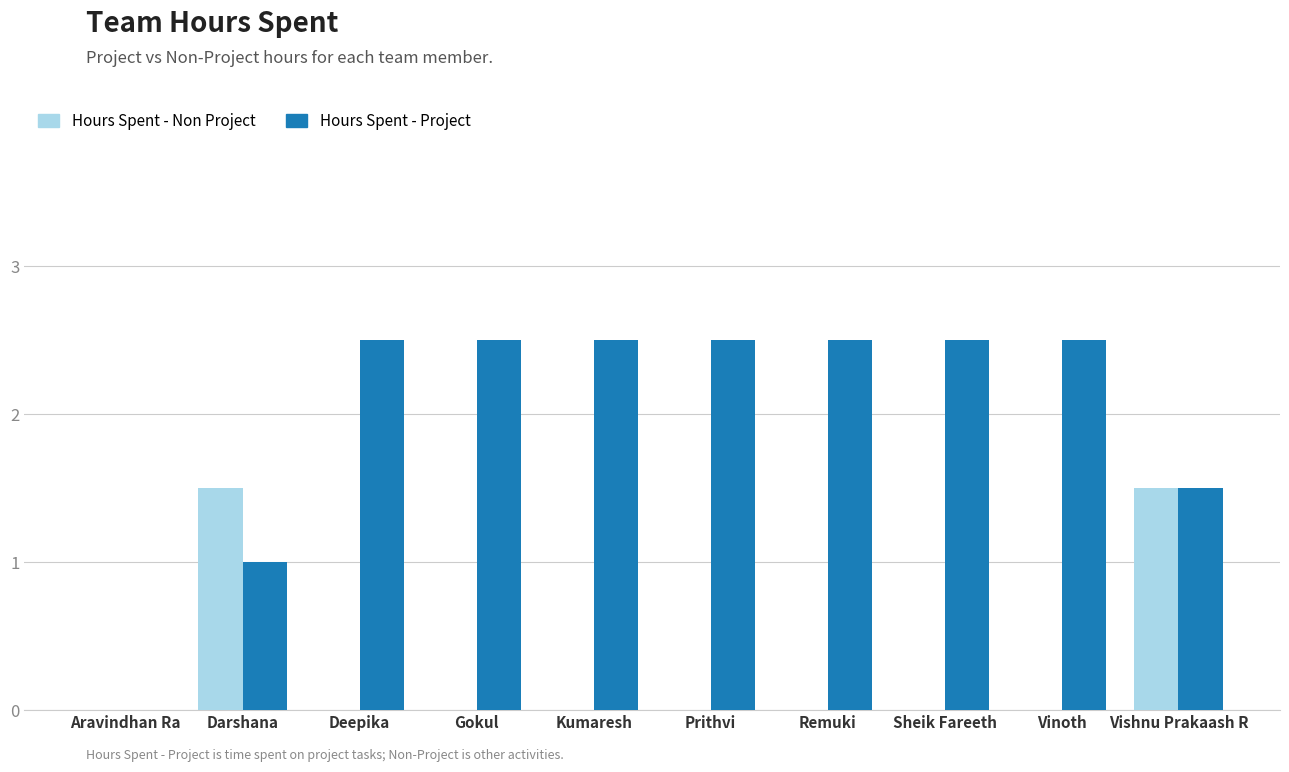

What are all the series names shown in the legend?

Hours Spent - Non Project, Hours Spent - Project